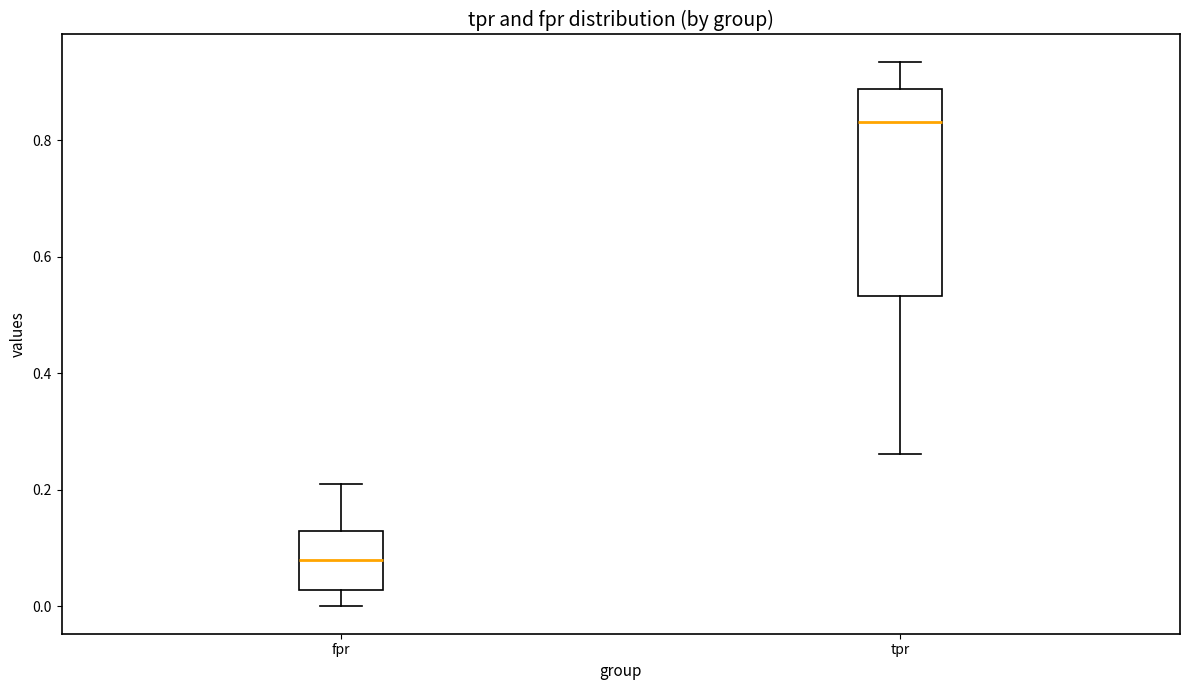

Where does the upper whisker of the box for fpr end on the y-axis? The values are not printed on the chart, so give them approximately, as read against the axis.

0.22